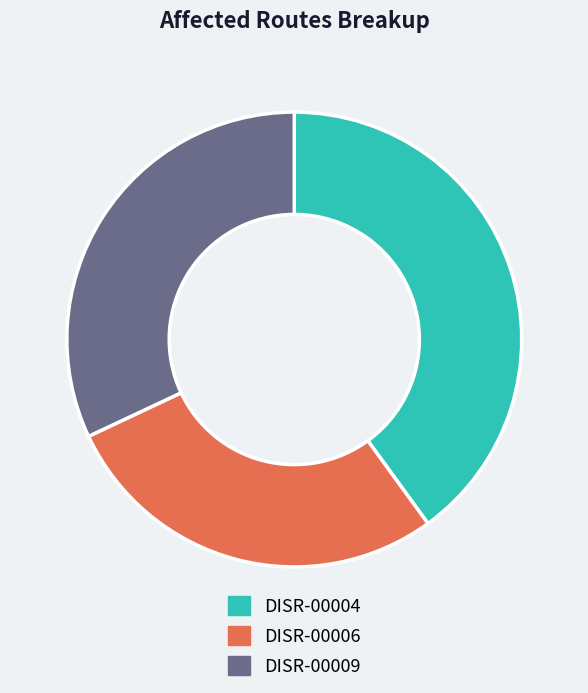

Between DISR-00009 and DISR-00004, which is larger?

DISR-00004